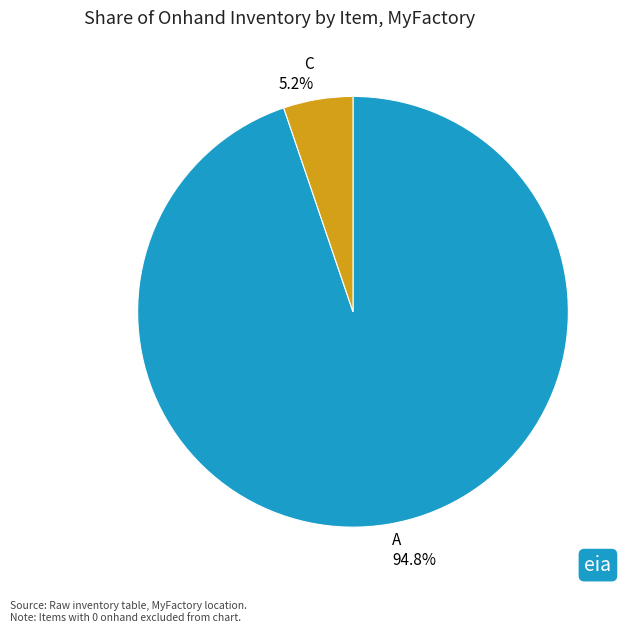

Between A and C, which is larger?

A